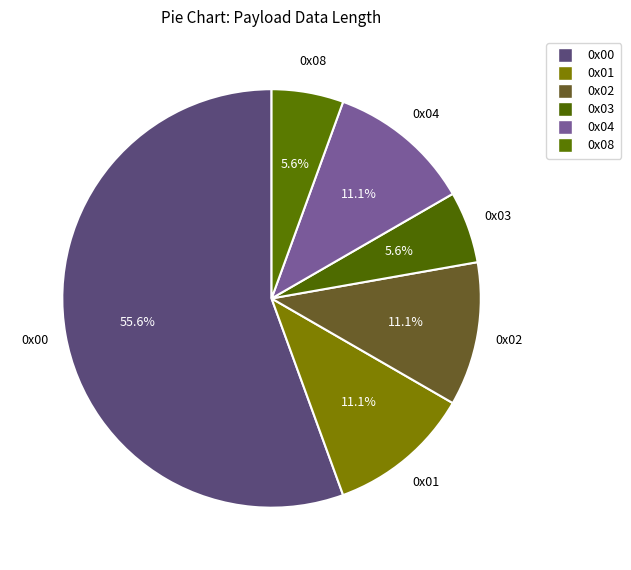

Does 0x00 account for over 50% of the chart?

Yes